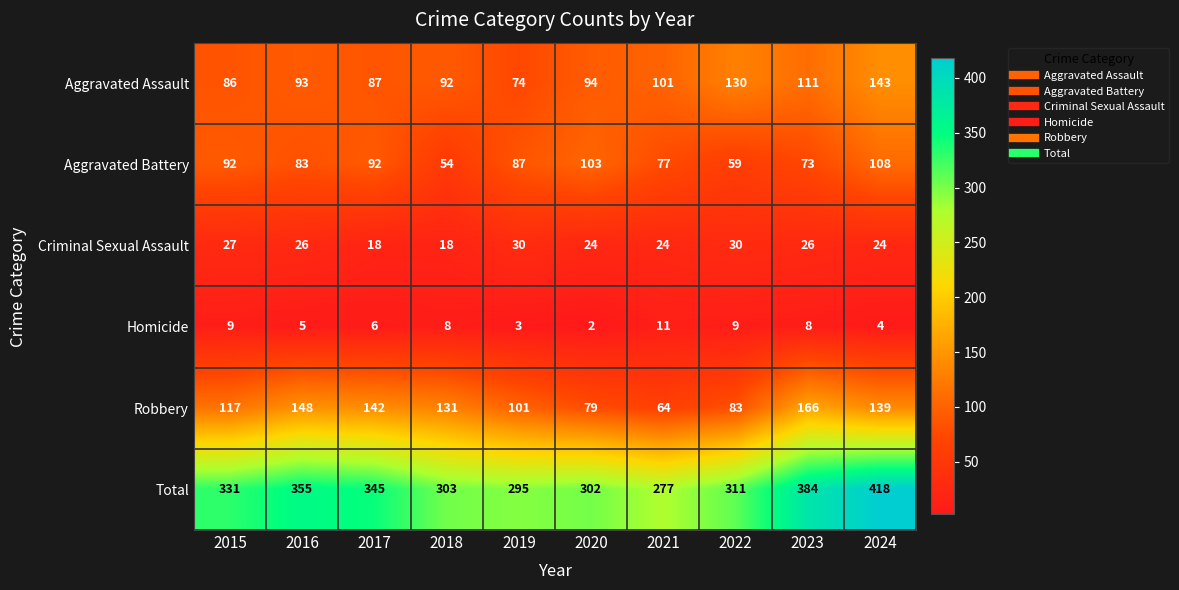

What is the total value across all series at 2022?

622